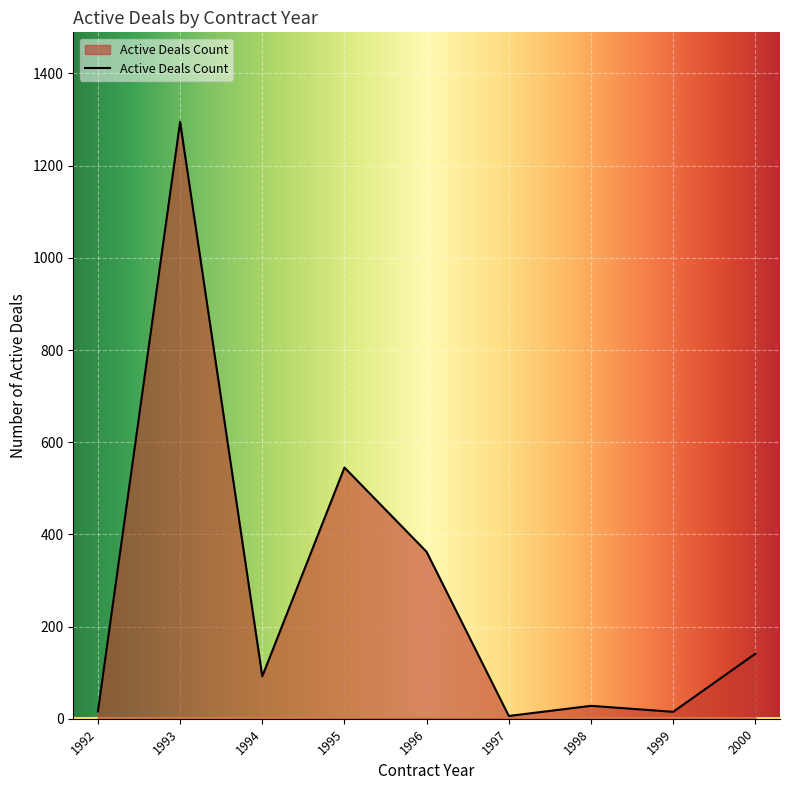

Where is the data nearest to the value 650?

1995